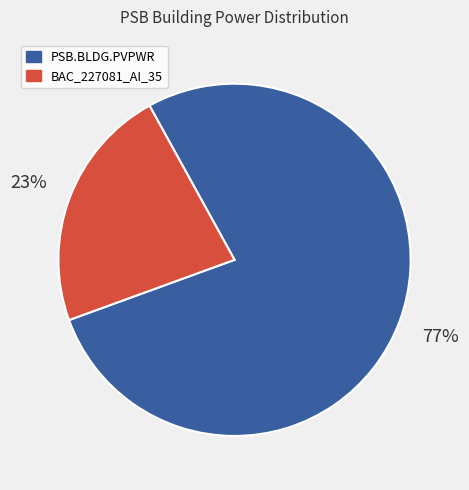

To the nearest percent, what is the average slice percentage?

50%